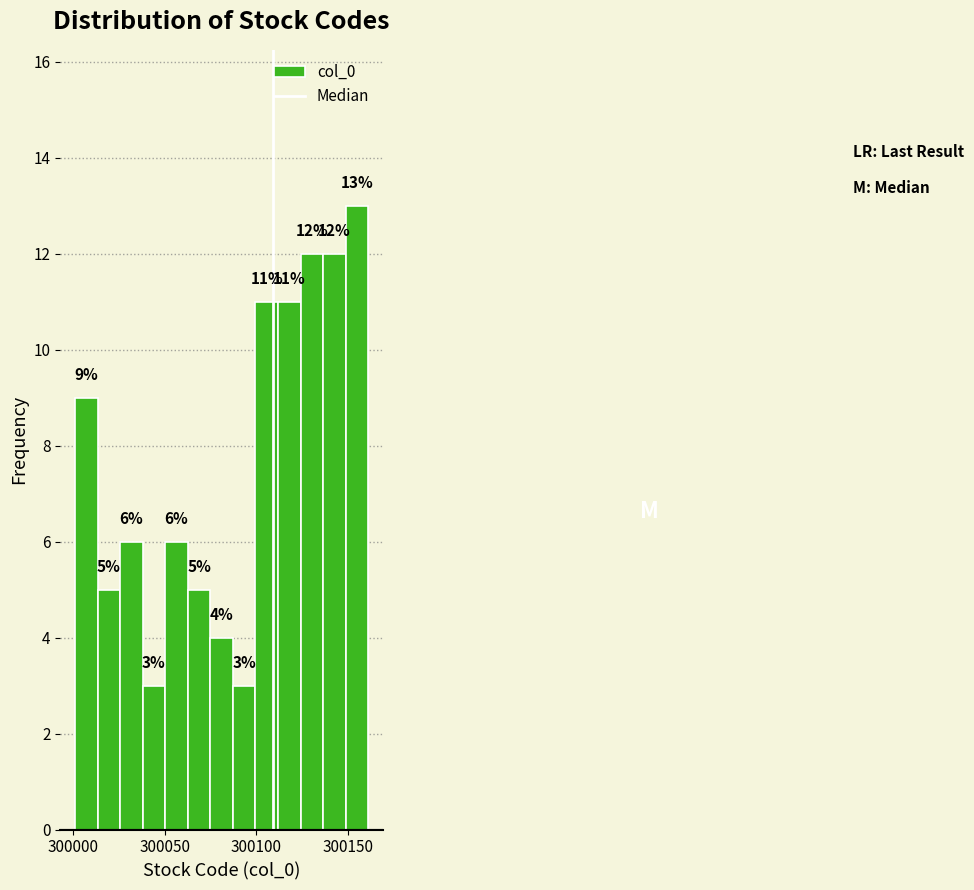

Read against the x-axis, roughly where is the centre of the tallest bar?

300155